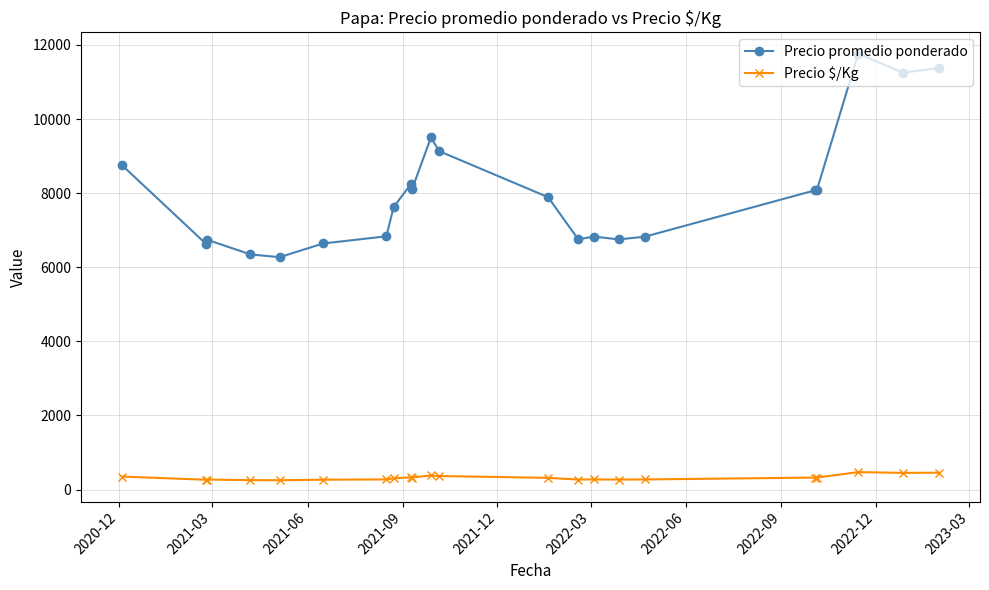

What is the average value of the Precio promedio ponderado series?

8020.1